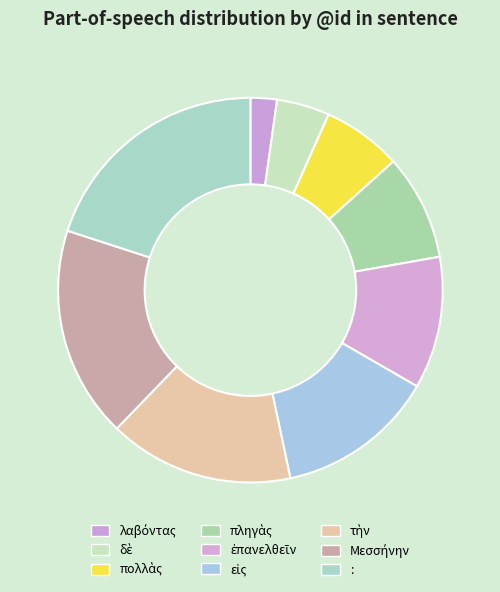

Which category has the biggest portion of the pie?

: